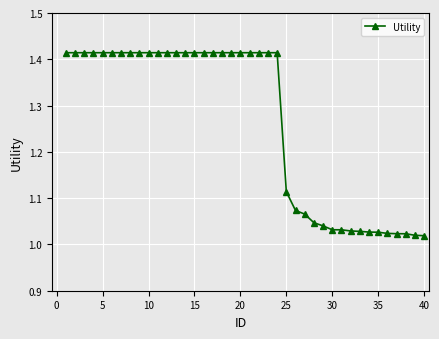

What is the difference between the second highest and minimum values?

0.4